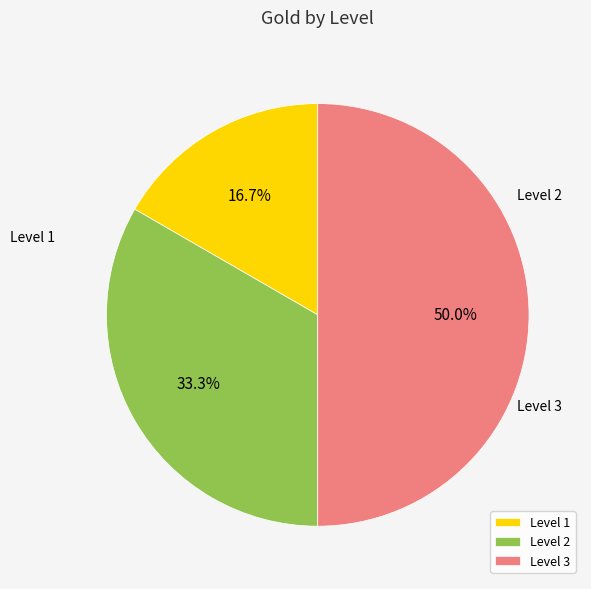

To the nearest percent, what is the difference between the largest and smallest slice percentages?

33%